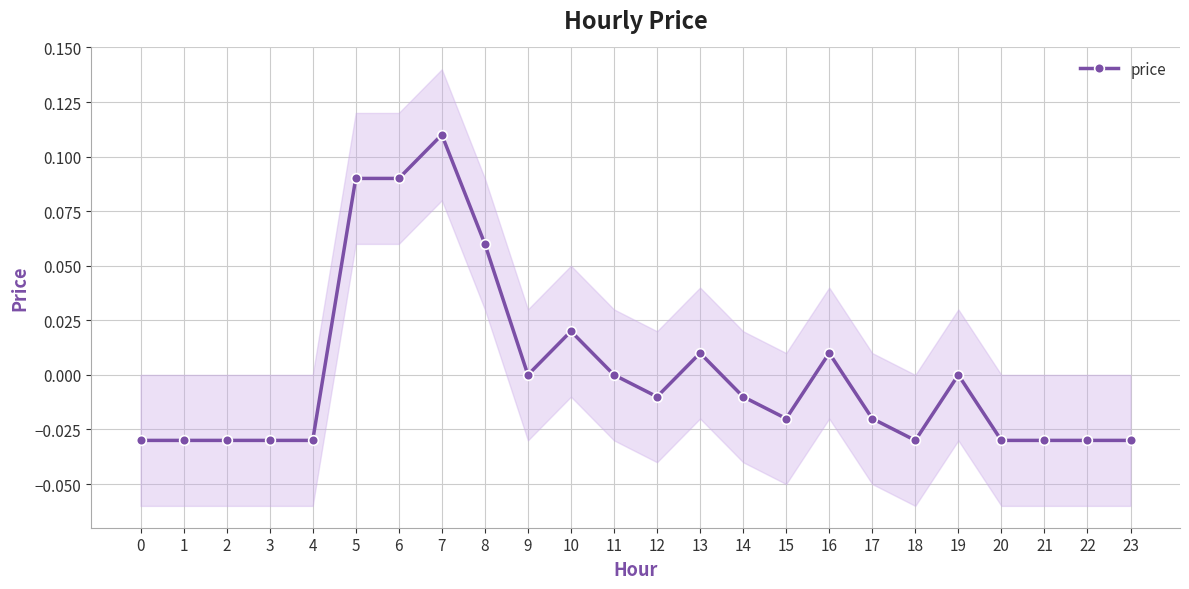

Which has a higher value, 3 or 6?

6